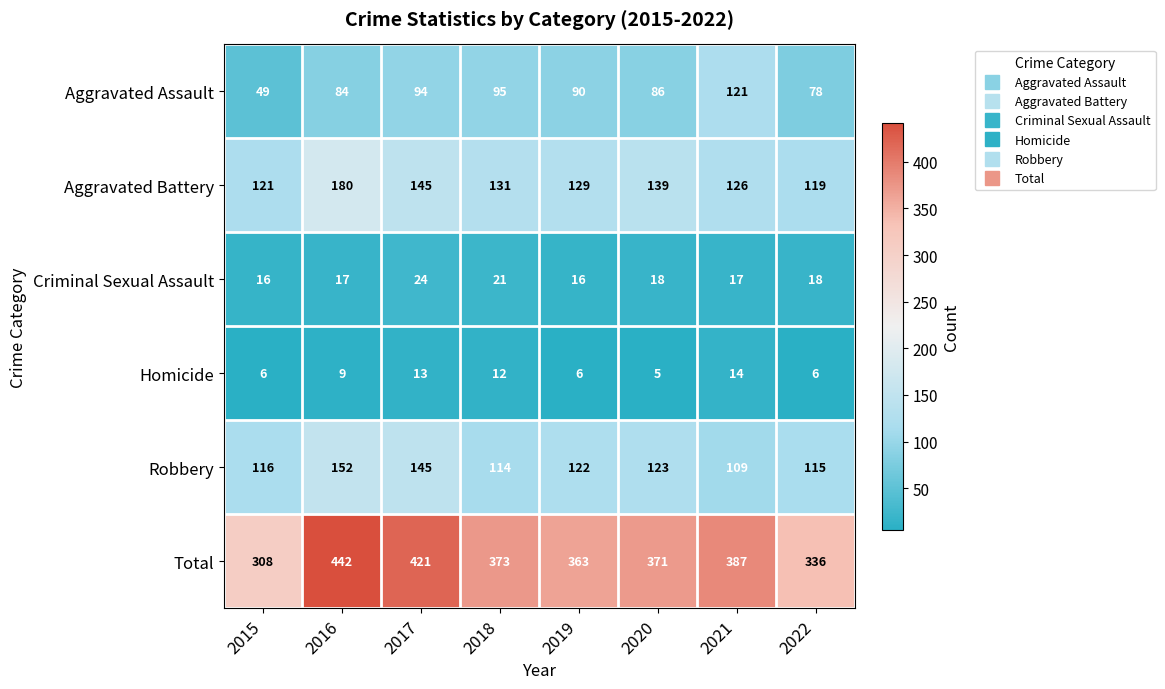

What is the spread (max minus min) of values at 2020?

366